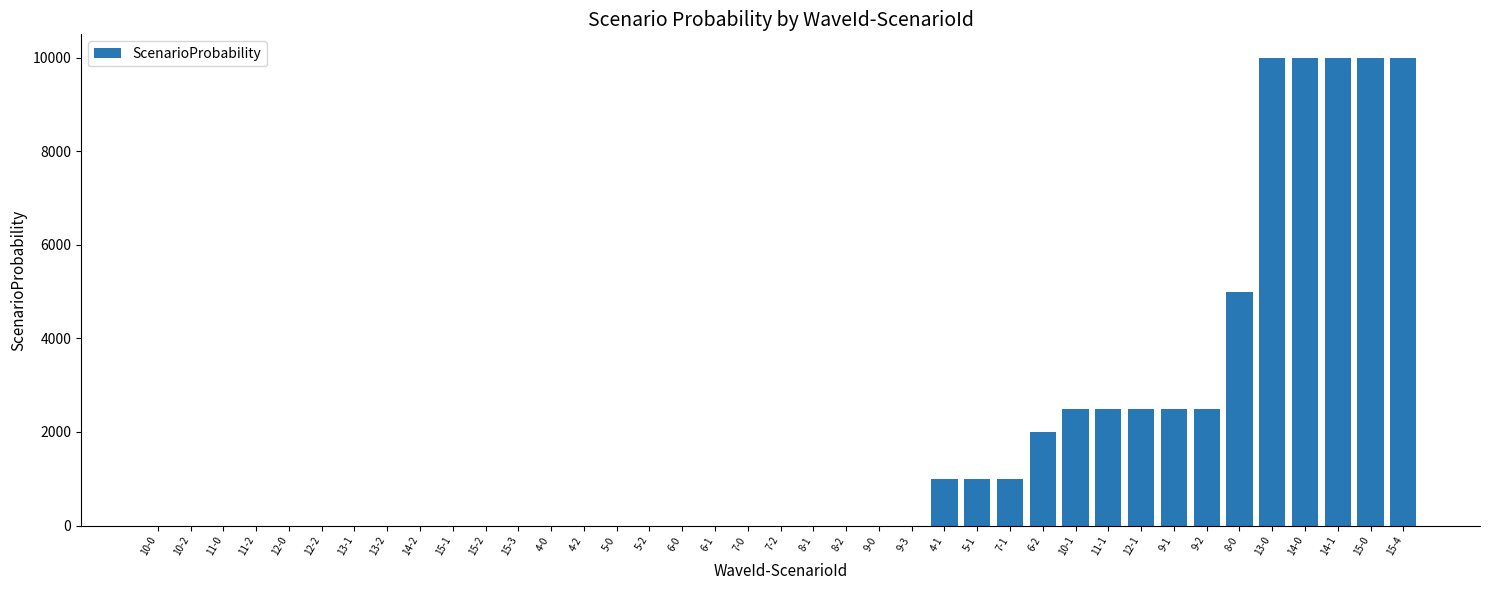

What is the change in value from 6-2 to 8-0?

+3000